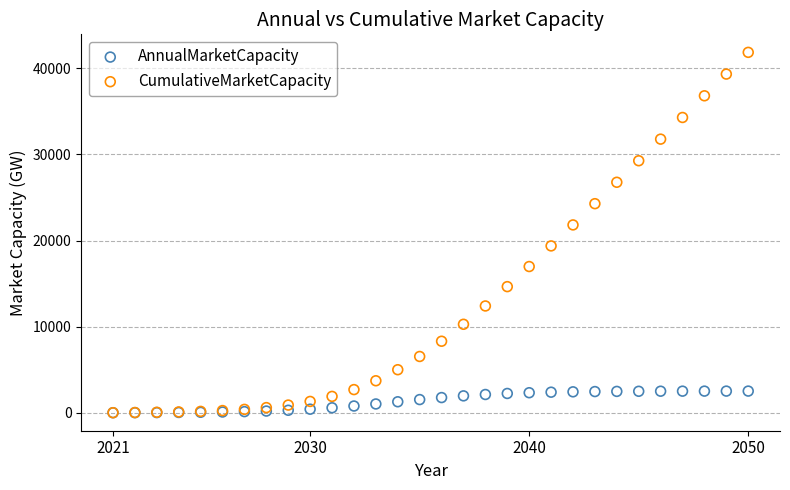

In the CumulativeMarketCapacity series, what Y value is closest to 20936?

21820.1